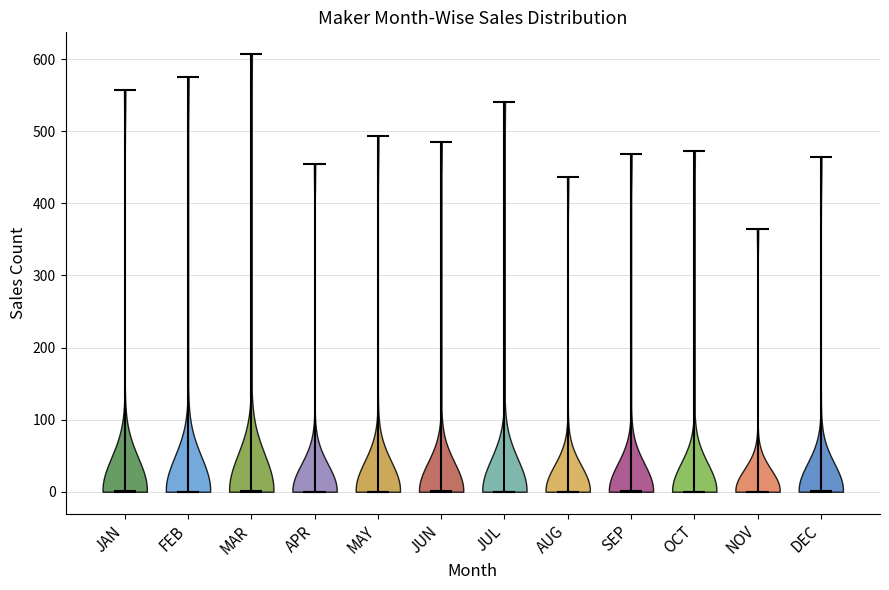

What is the highest point the violin for JUN reaches on the y-axis? The values are not printed on the chart, so give them approximately, as read against the axis.

490